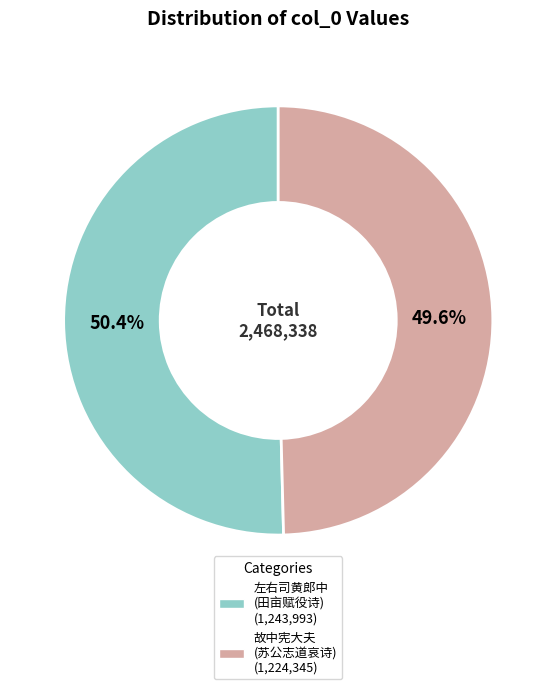

Does any single category account for the majority?

Yes